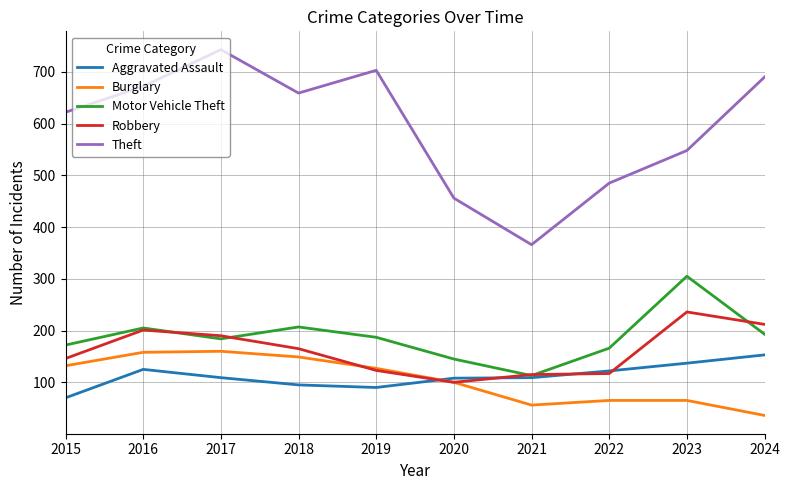

True or false: Burglary has a value of 65 at 2023.

True